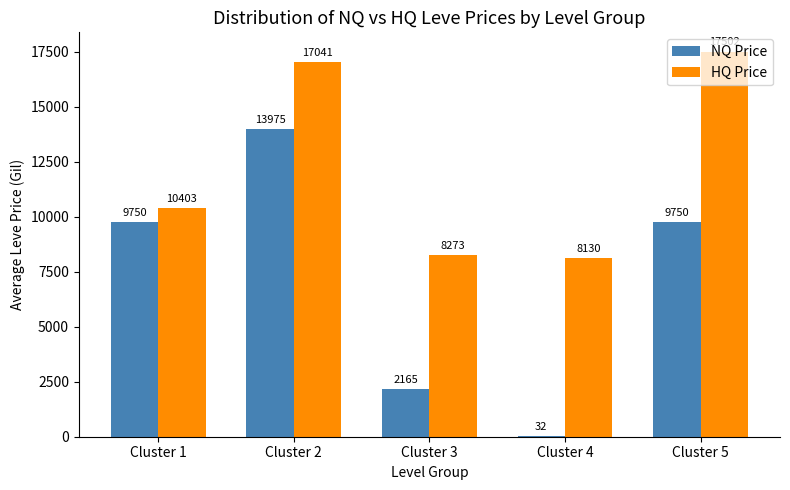

At which category is the sum across all series the highest?

Cluster 2